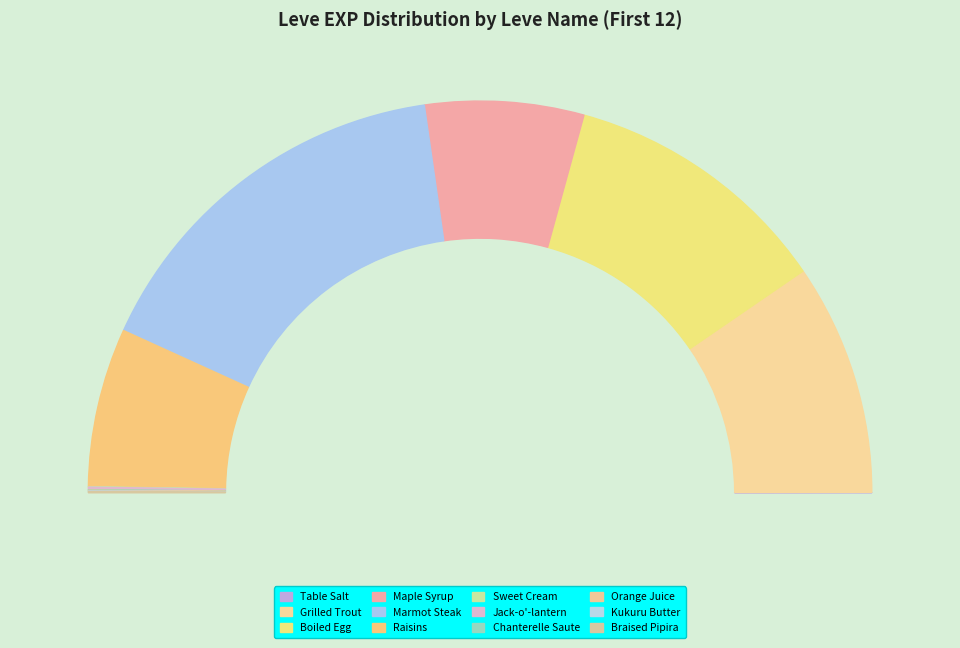

How much of the chart is everything except Table Salt?

100.0%